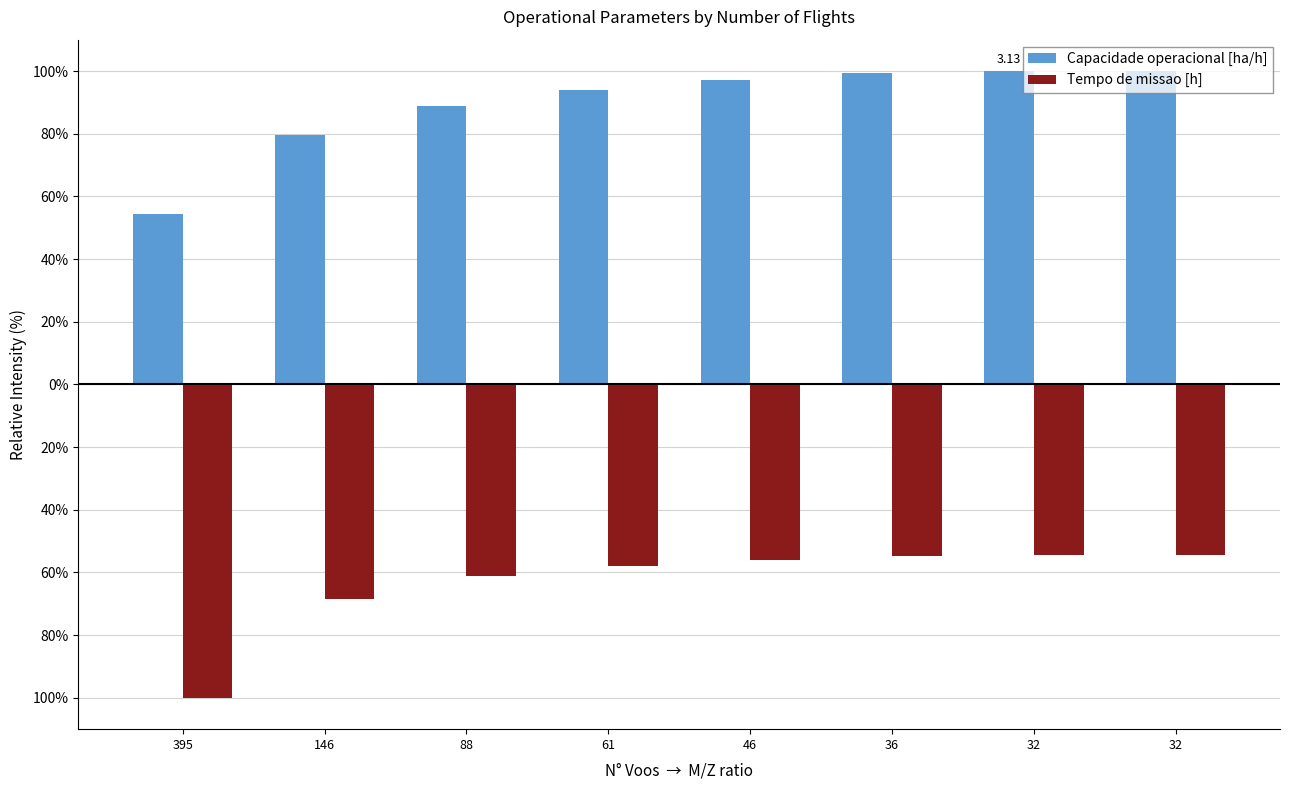

What are all the series names shown in the legend?

Capacidade operacional [ha/h], Tempo de missao [h]